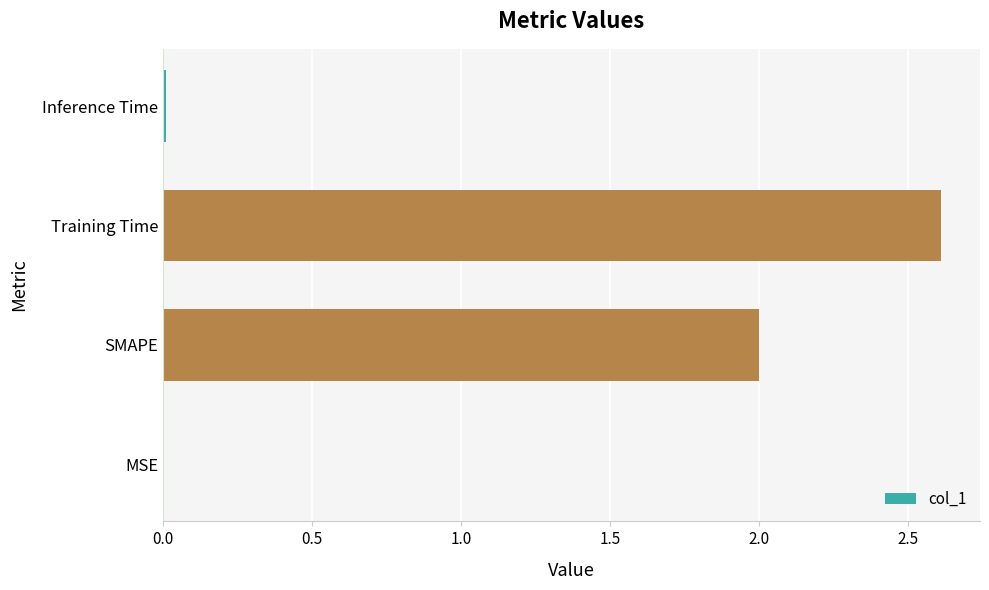

Which has a higher value, MSE or SMAPE?

SMAPE